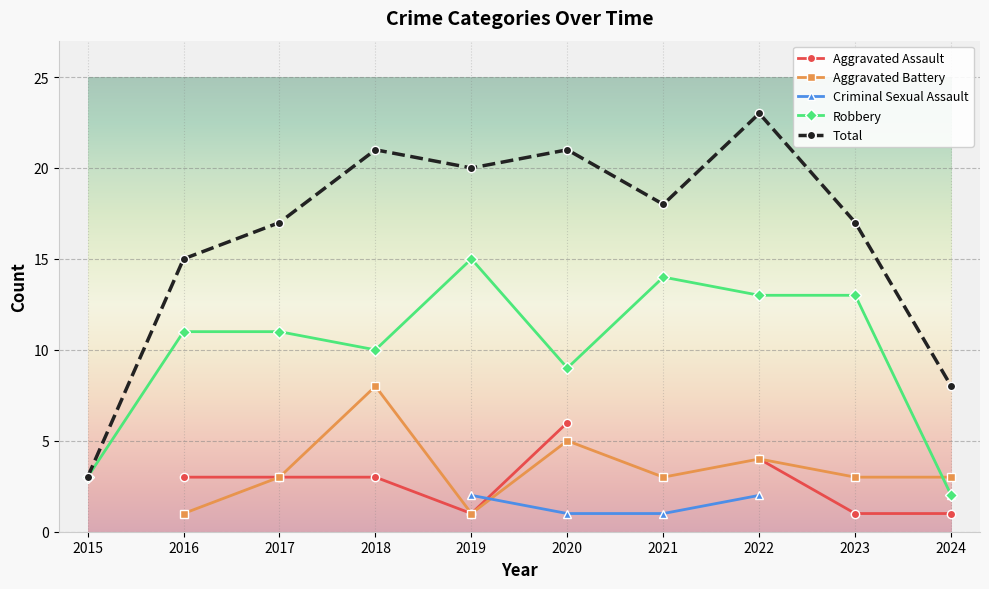

True or false: Aggravated Assault has more than 0 interior local peaks.

False